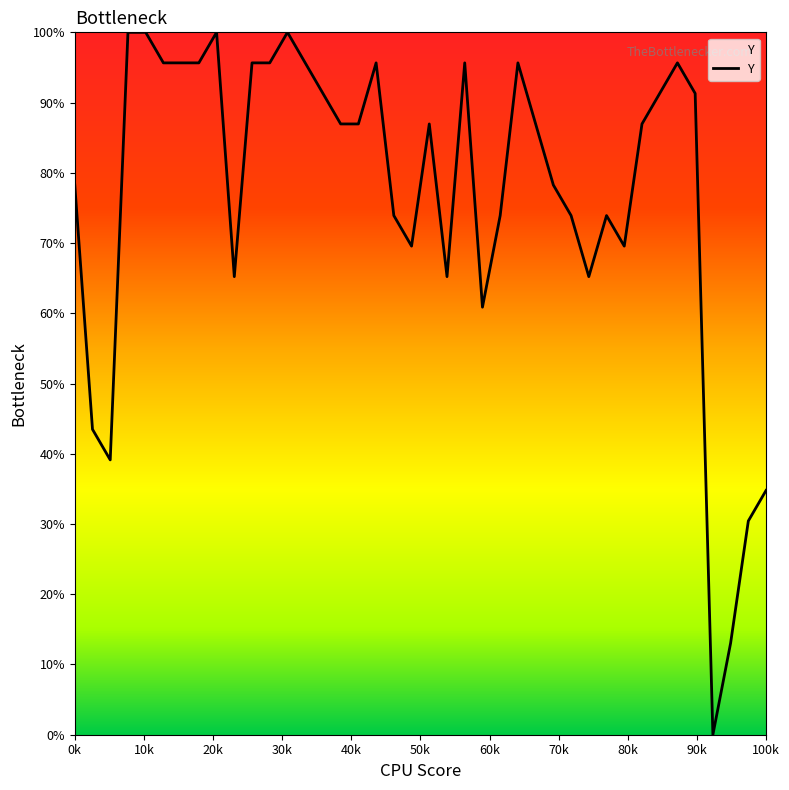

What is the maximum value shown in the chart?

100.0